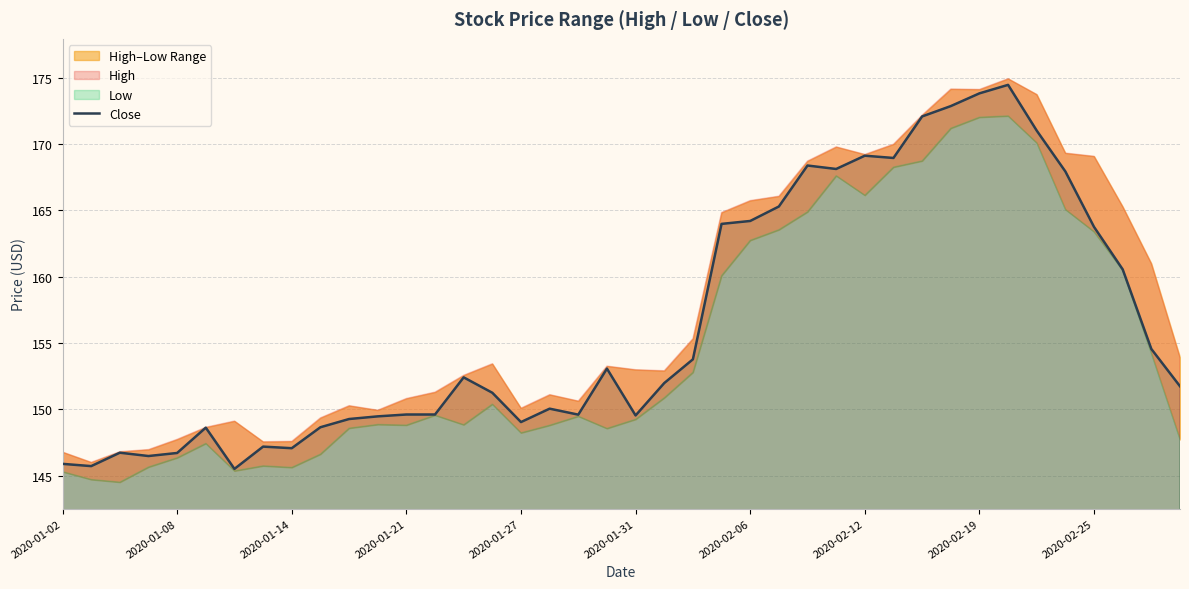

What is the ratio of the value at 11 to the value at 39?

1.0